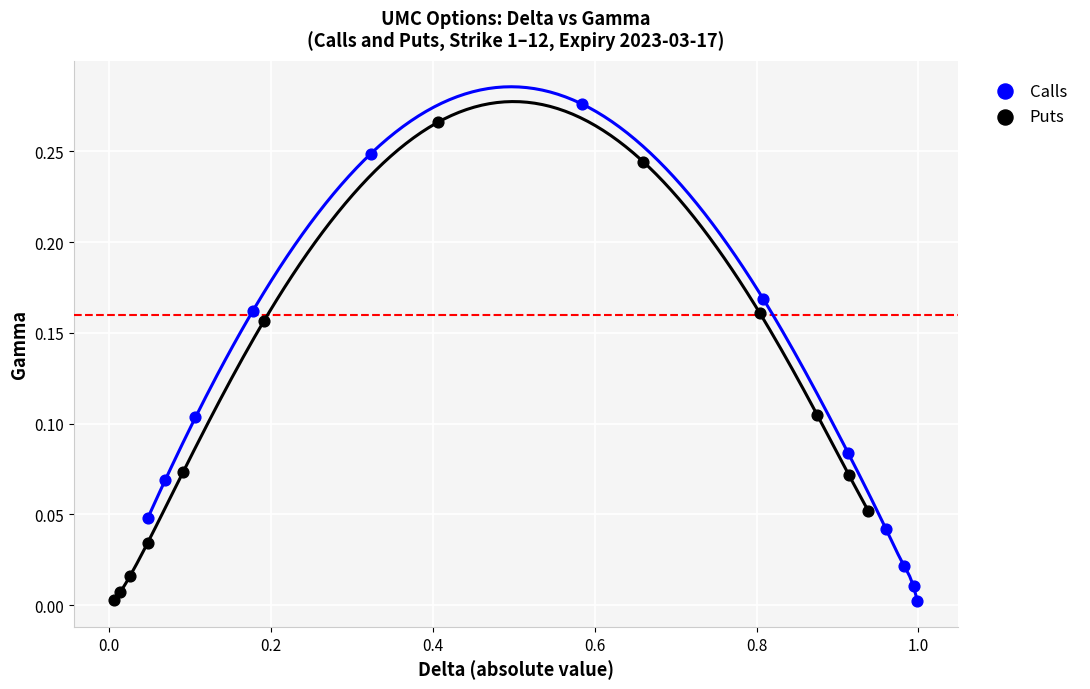

Which series has the largest Y range (max minus min)?

Calls